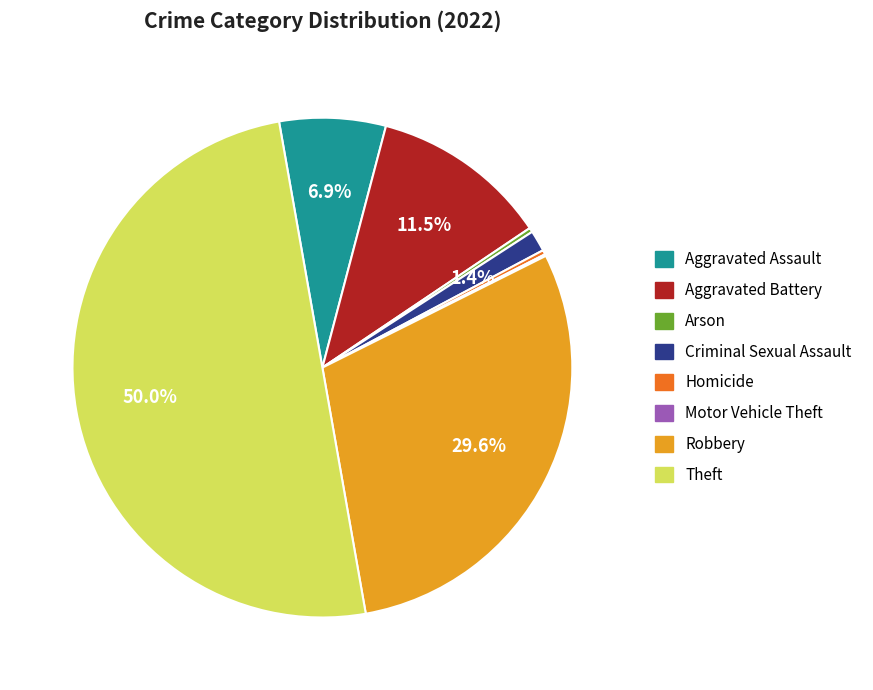

Is it true that Robbery is 18% of the pie?

False